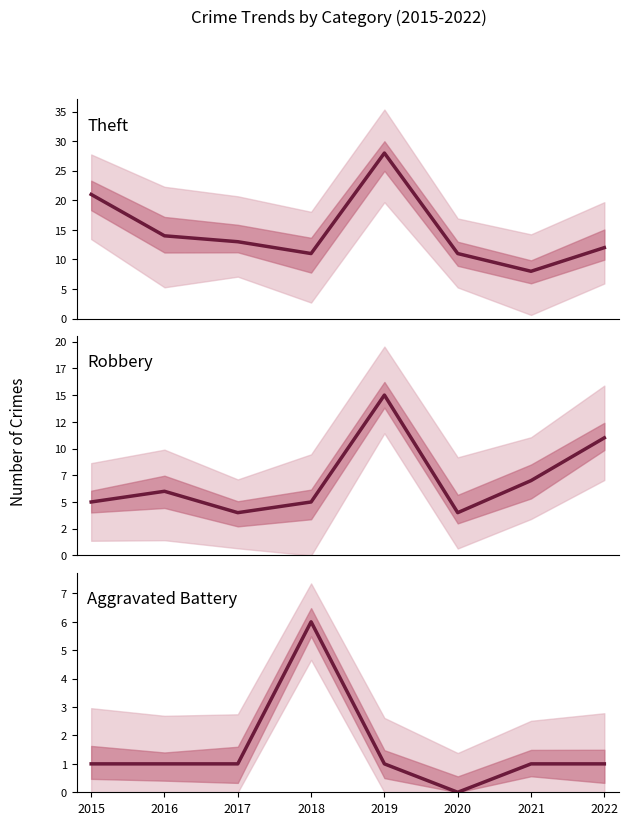

What is the value of the Aggravated Battery point at the 1st from the left?

1